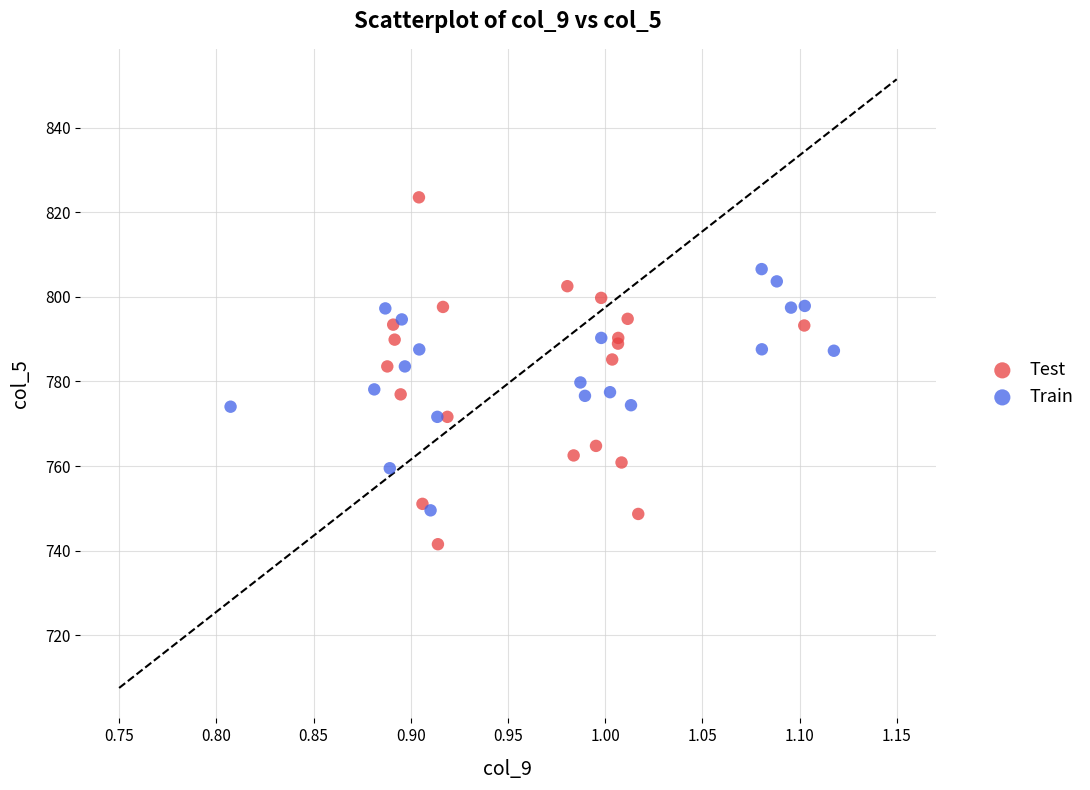

Which series has the widest spread of Y values?

Test